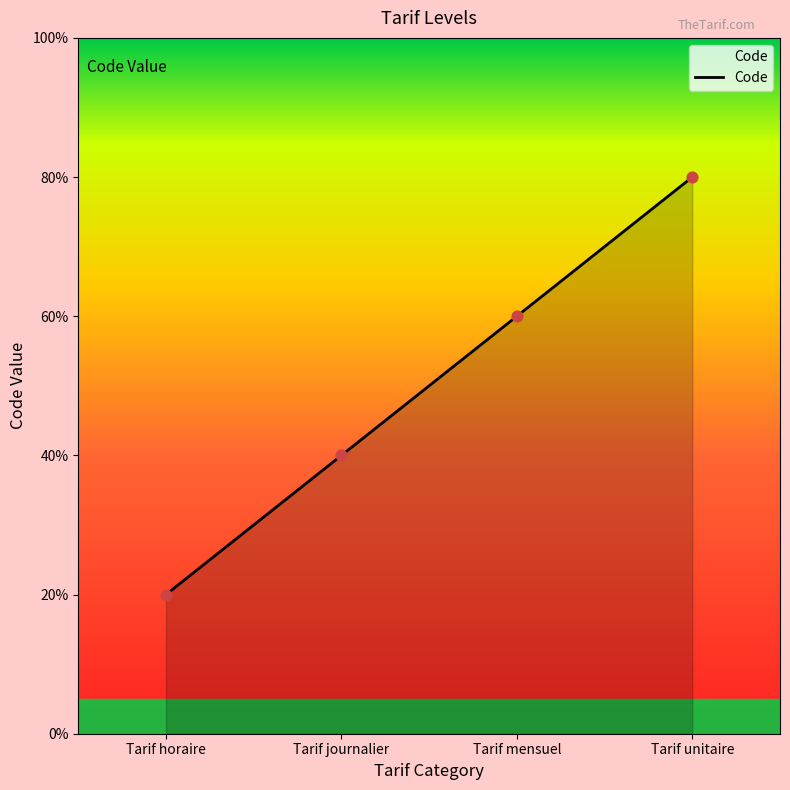

Is this an area chart (filled region under the line)?

Yes